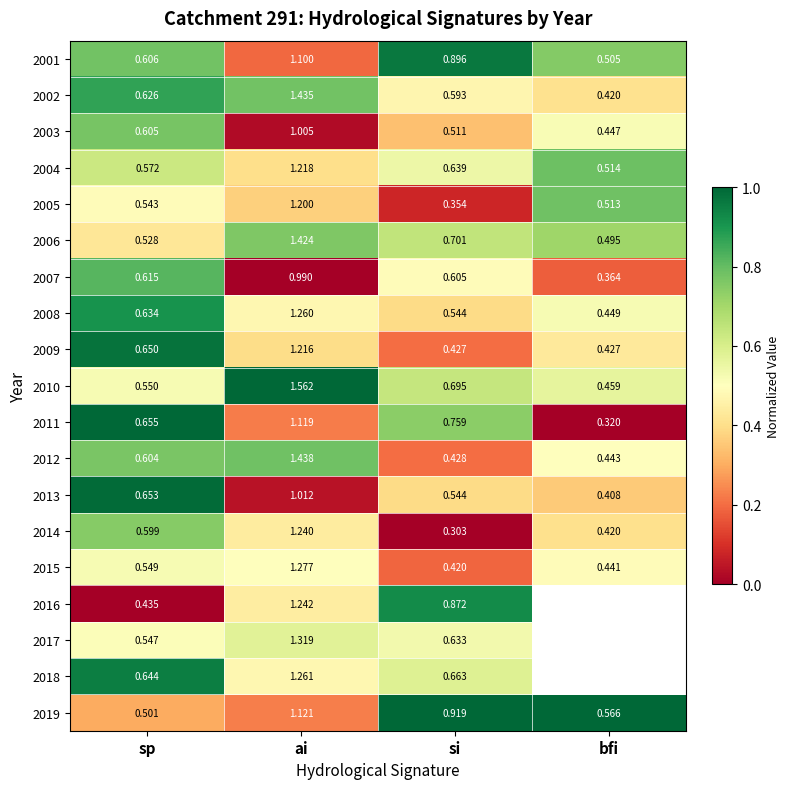

At ai, list the series in order from smallest to largest.

2007, 2003, 2013, 2001, 2011, 2019, 2005, 2009, 2004, 2014, 2016, 2008, 2018, 2015, 2017, 2006, 2002, 2012, 2010